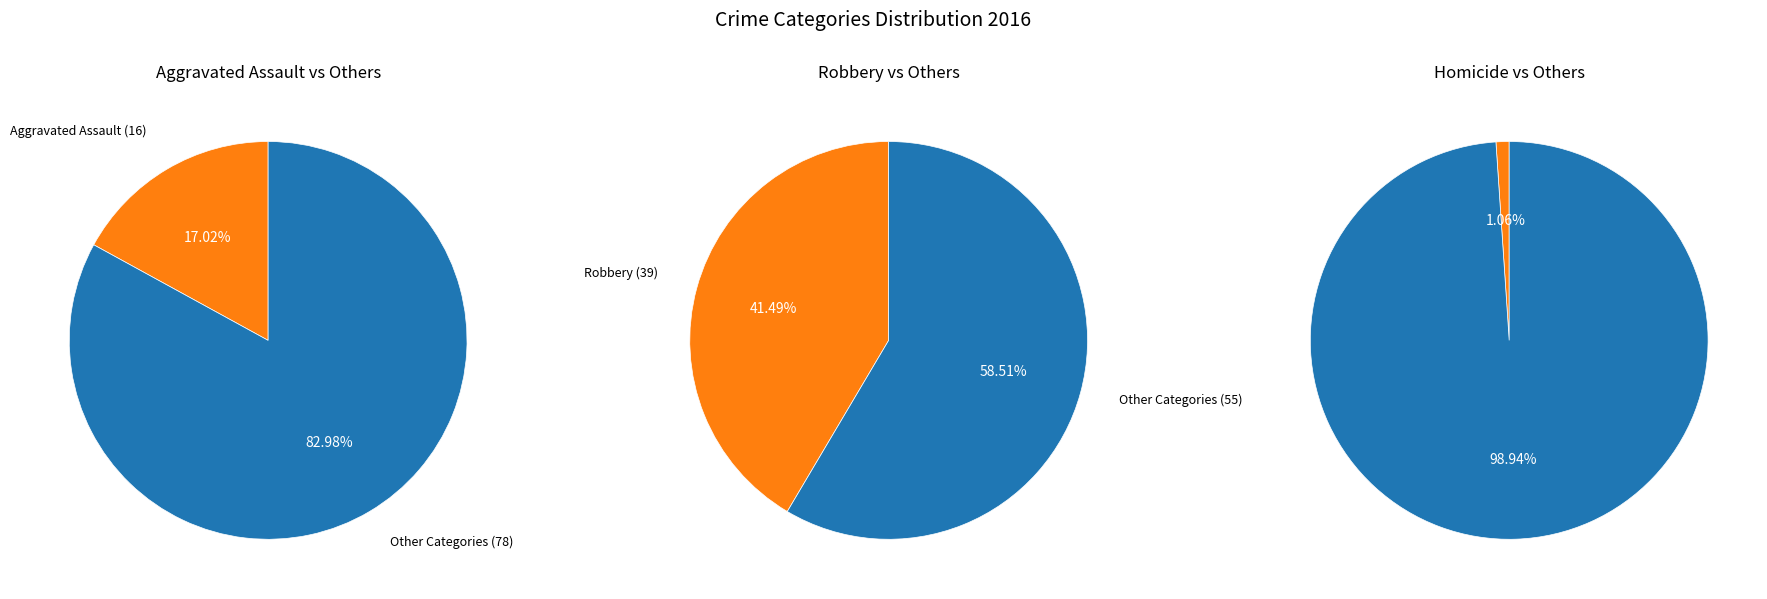

What is the smallest slice in the pie chart?

Homicide